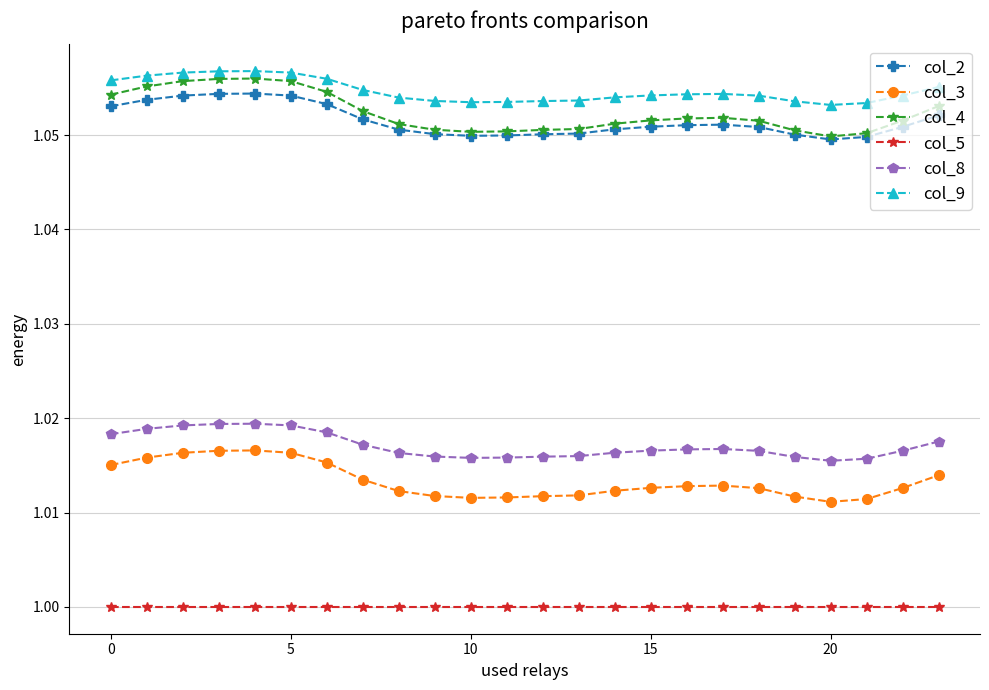

Which series has the largest total across all categories?

col_9